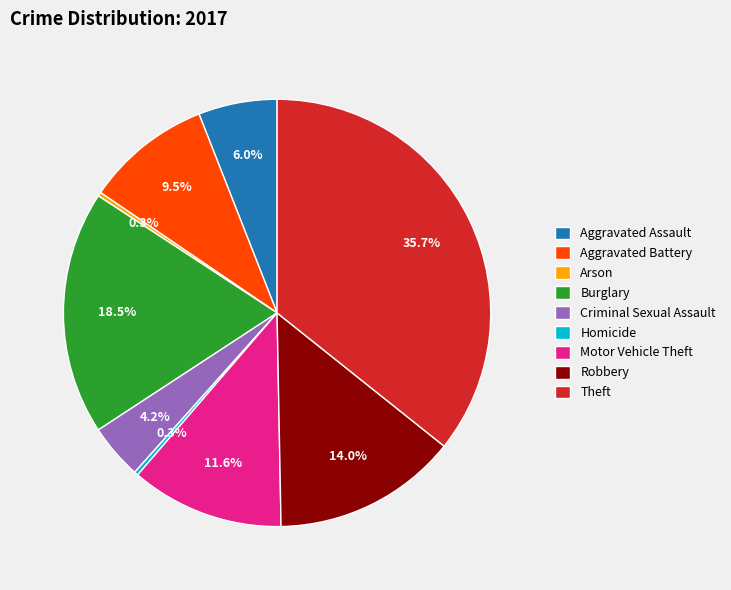

True or false: Motor Vehicle Theft accounts for 12% of the total.

True